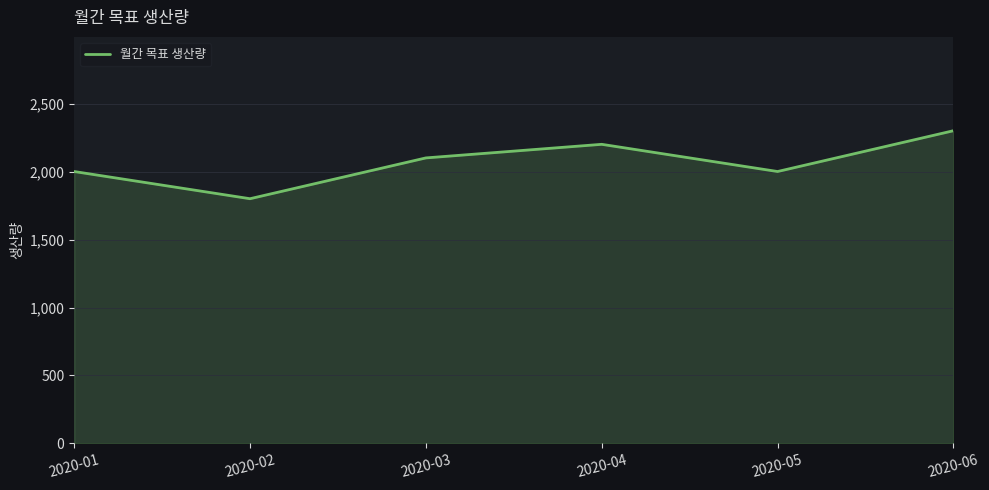

True or false: there are more than 0 points higher than both neighbors.

True